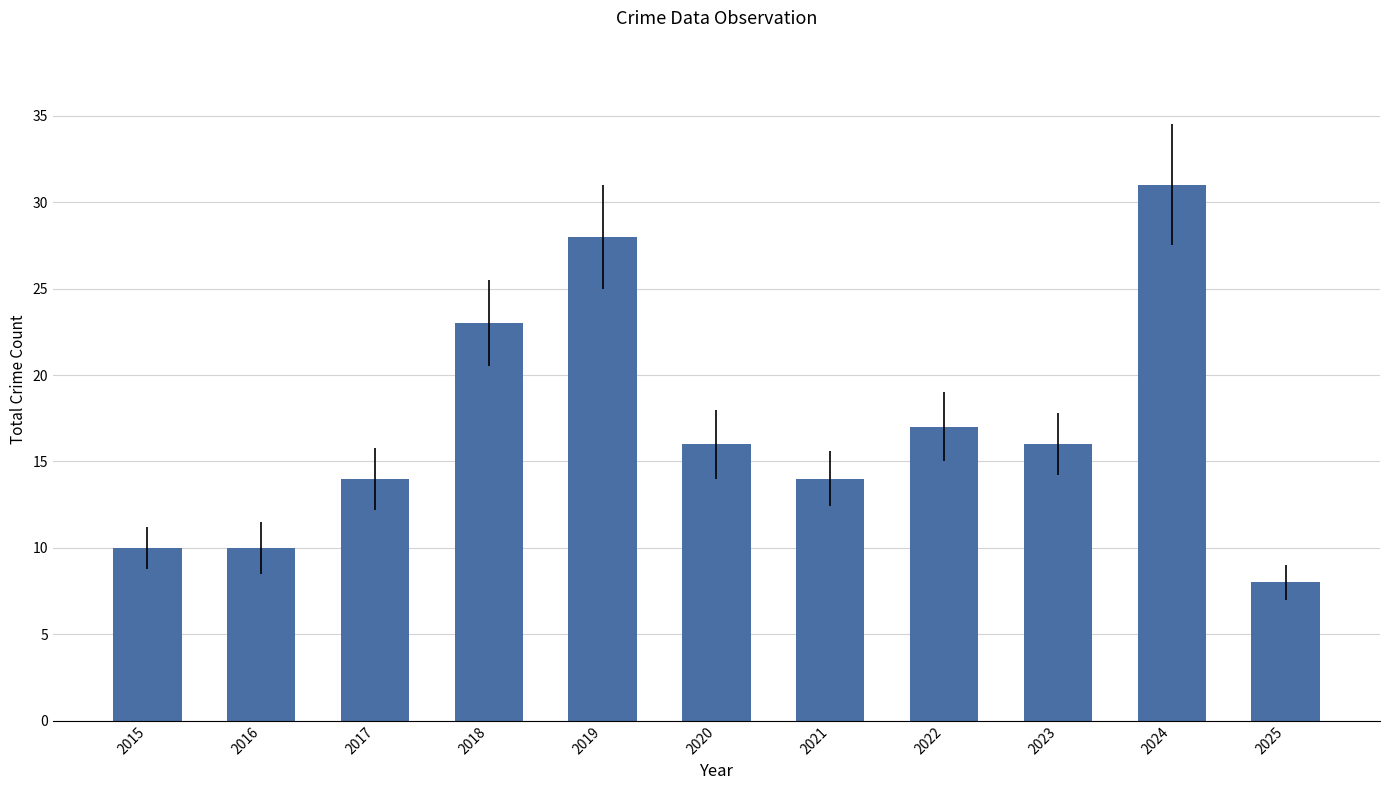

Where does the data first go above 16?

2018